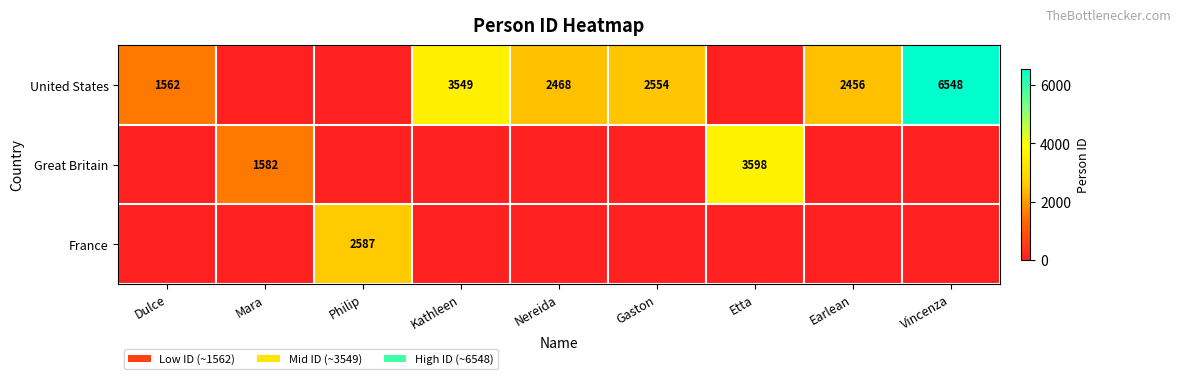

True or false: France has a value of 4225 at Philip.

False